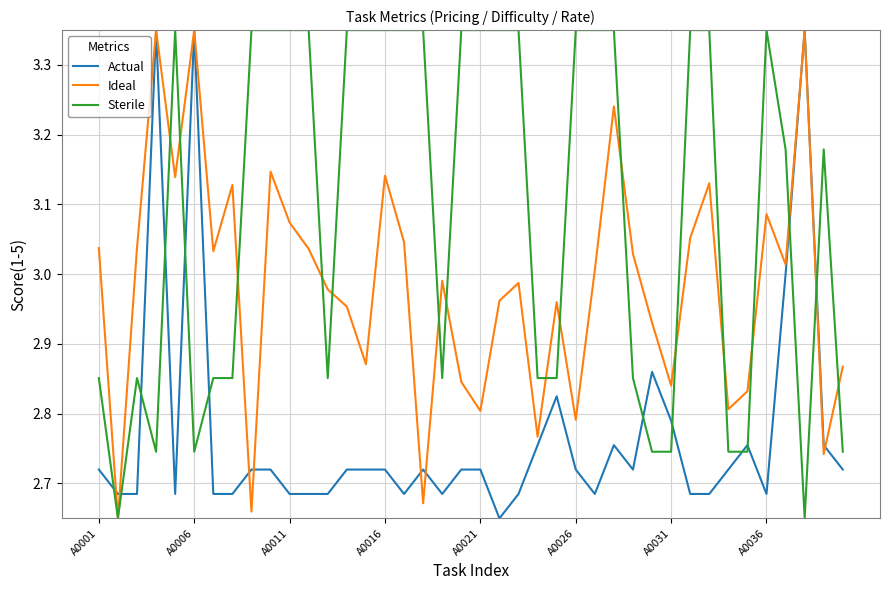

Which series has the largest total across all categories?

Sterile